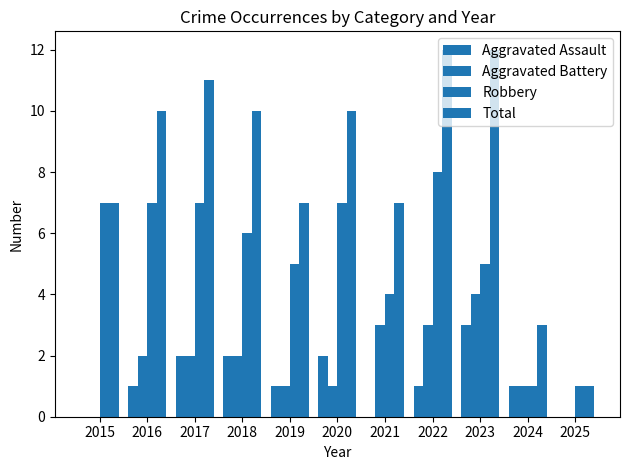

Reading right to left, list all the values displayed in this chart.

Aggravated Assault: 0	1	3	1	0	2	1	2	2	1	0
Aggravated Battery: 0	1	4	3	3	1	1	2	2	2	0
Robbery: 1	1	5	8	4	7	5	6	7	7	7
Total: 1	3	12	12	7	10	7	10	11	10	7